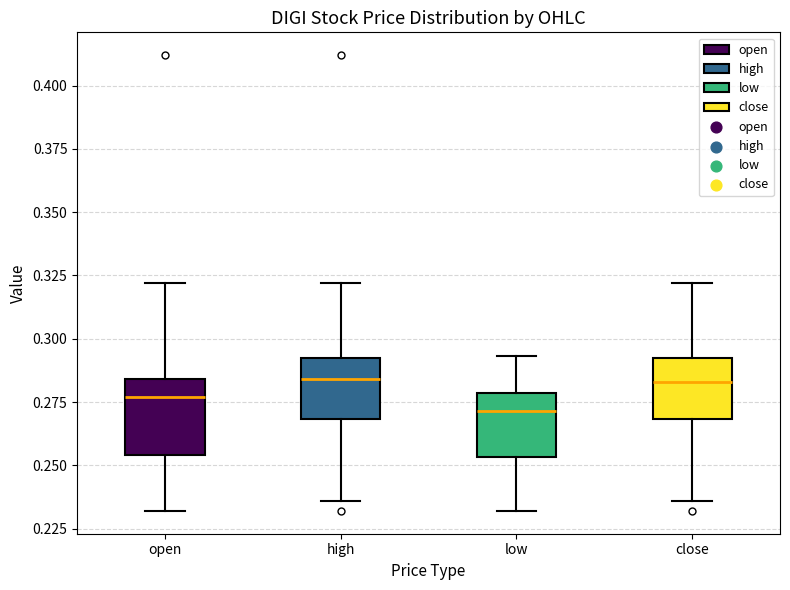

Reading left to right, transcribe this box plot: for each box, give where its median line is, the range the box spans, and where its two whiskers end, as read against the y-axis. The values are not printed on the chart, so give them approximately, as read against the axis.

open: median 0.275, box 0.255 to 0.285, whiskers 0.230 to 0.320
high: median 0.285, box 0.270 to 0.290, whiskers 0.235 to 0.320
low: median 0.270, box 0.255 to 0.280, whiskers 0.230 to 0.295
close: median 0.285, box 0.270 to 0.290, whiskers 0.235 to 0.320